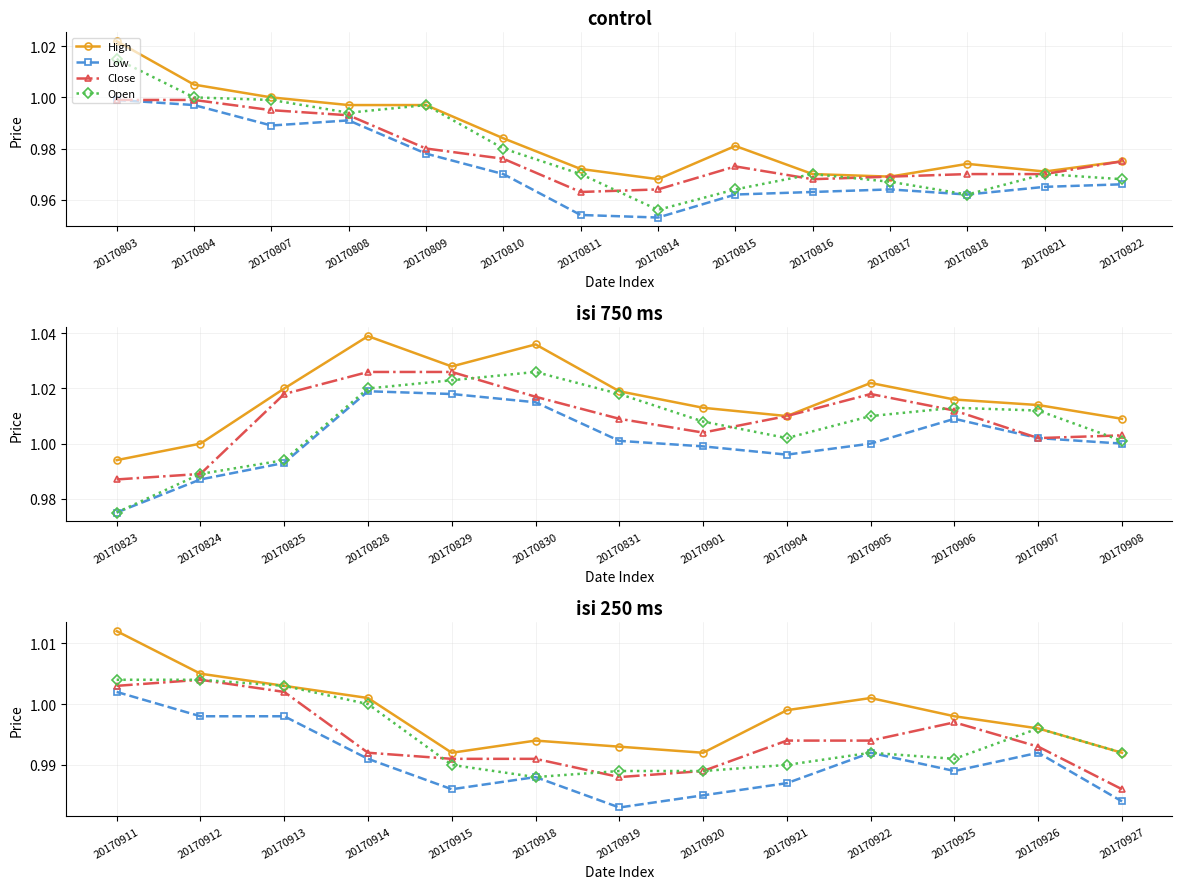

What is the average value of the Open series?

1.0